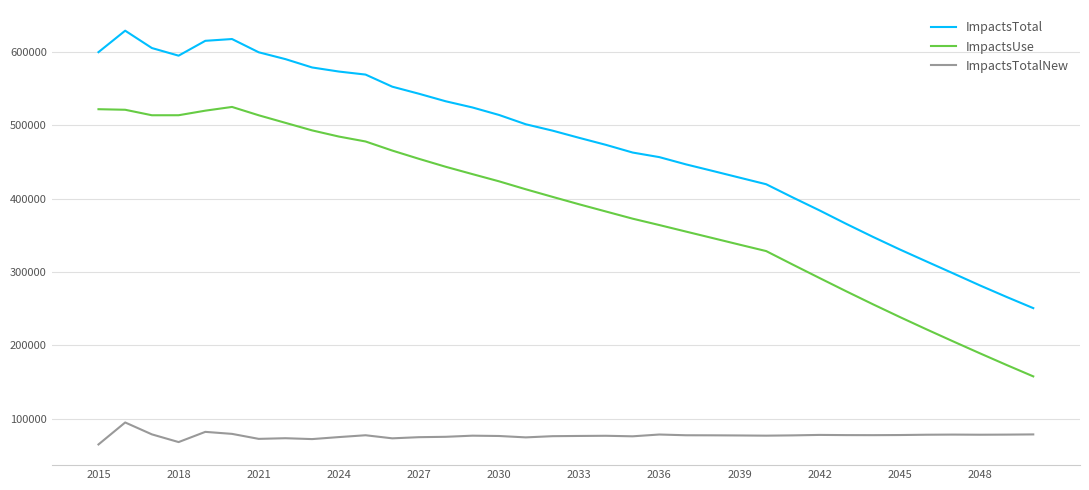

Rank the series by their maximum value, from lowest to highest.

ImpactsTotalNew, ImpactsUse, ImpactsTotal